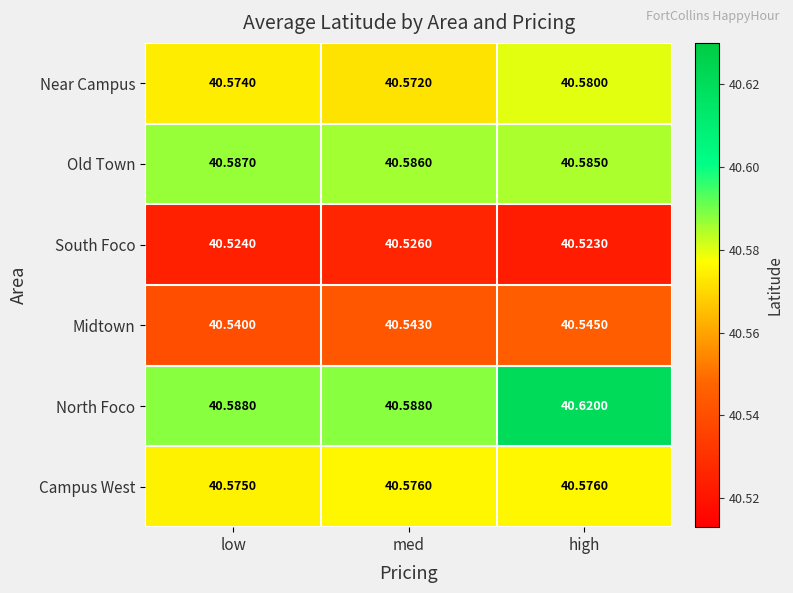

Is the value of Campus West at high greater than the value of Near Campus at low?

Yes